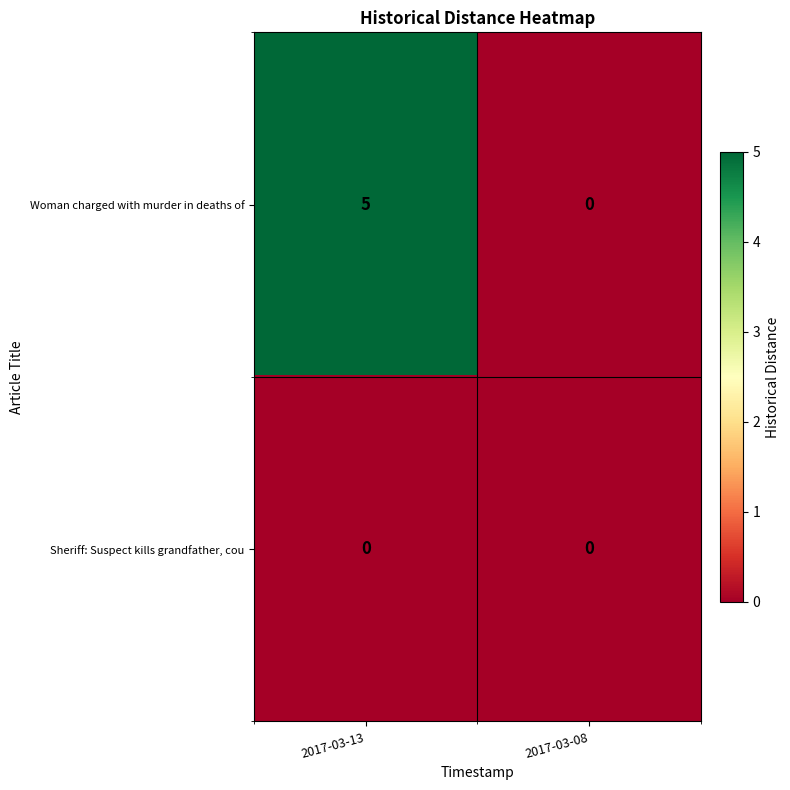

Rank the series by their maximum value, from highest to lowest.

Woman charged with murder in deaths of, Sheriff: Suspect kills grandfather, cou